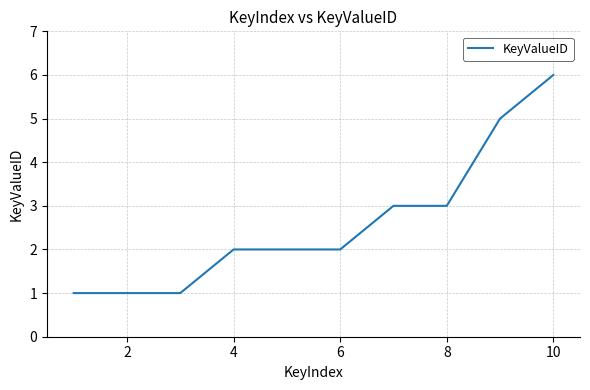

What is the difference between the maximum and minimum values?

5